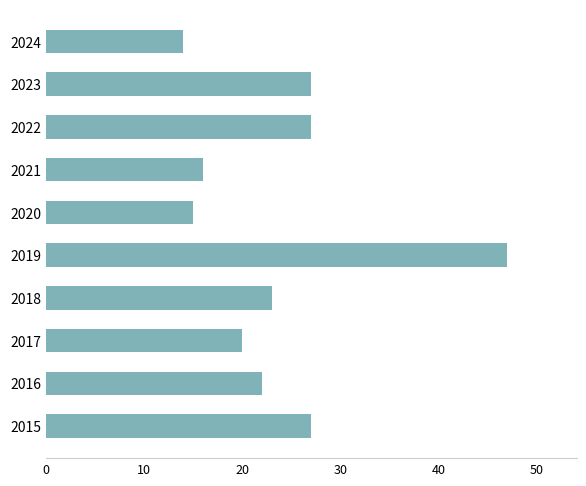

What is the smallest value displayed?

14